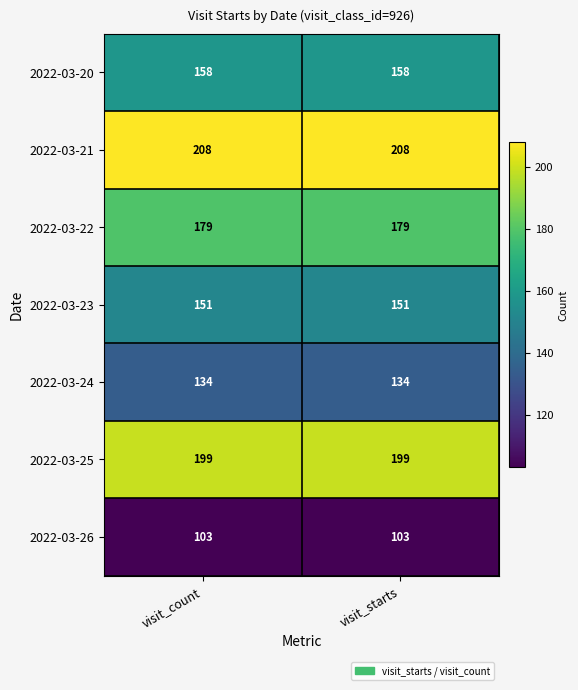

Which series has the largest total across all categories?

2022-03-21